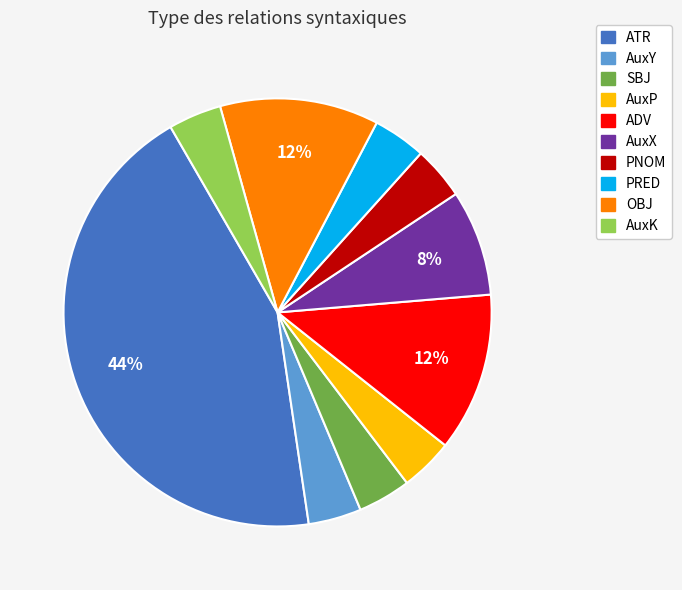

Which slice is the largest?

ATR